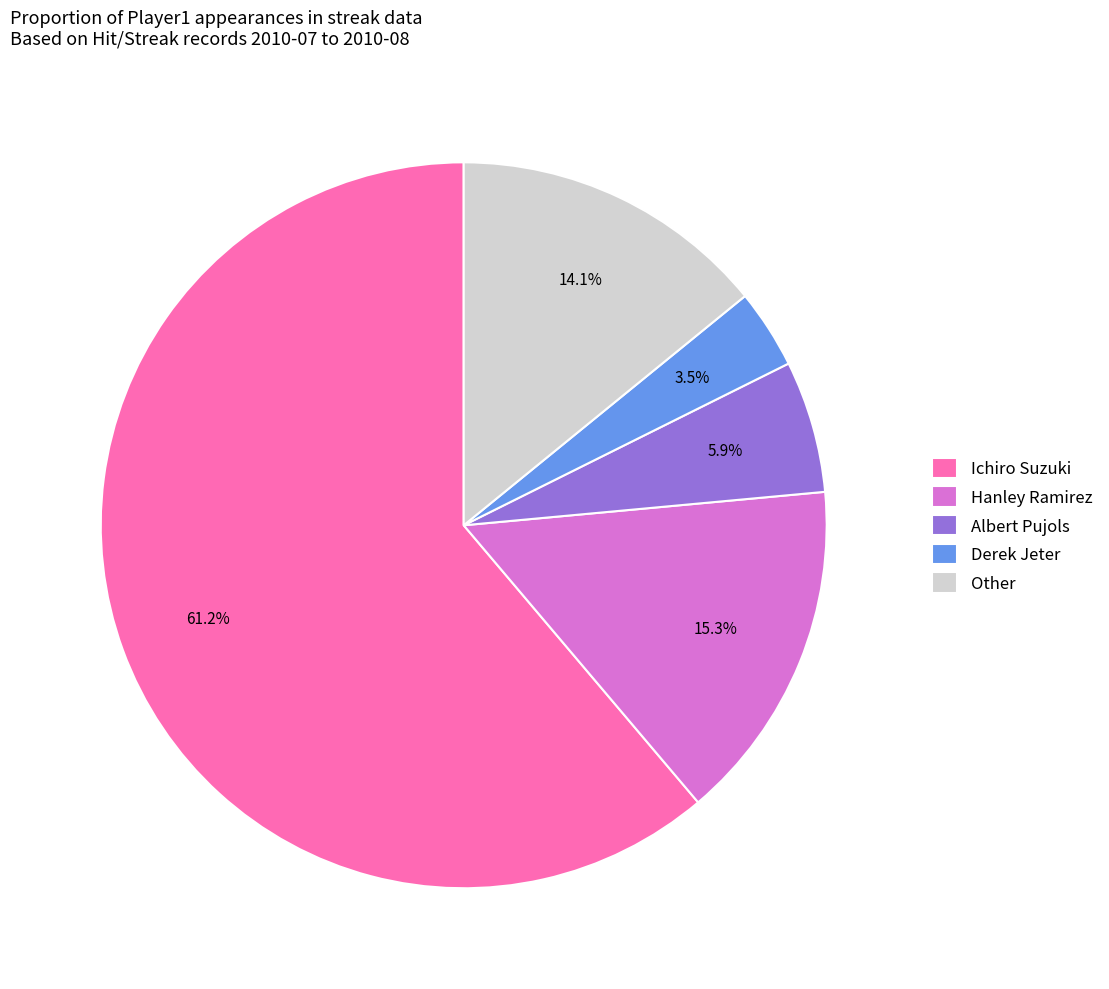

Is there a majority slice in this chart?

Yes